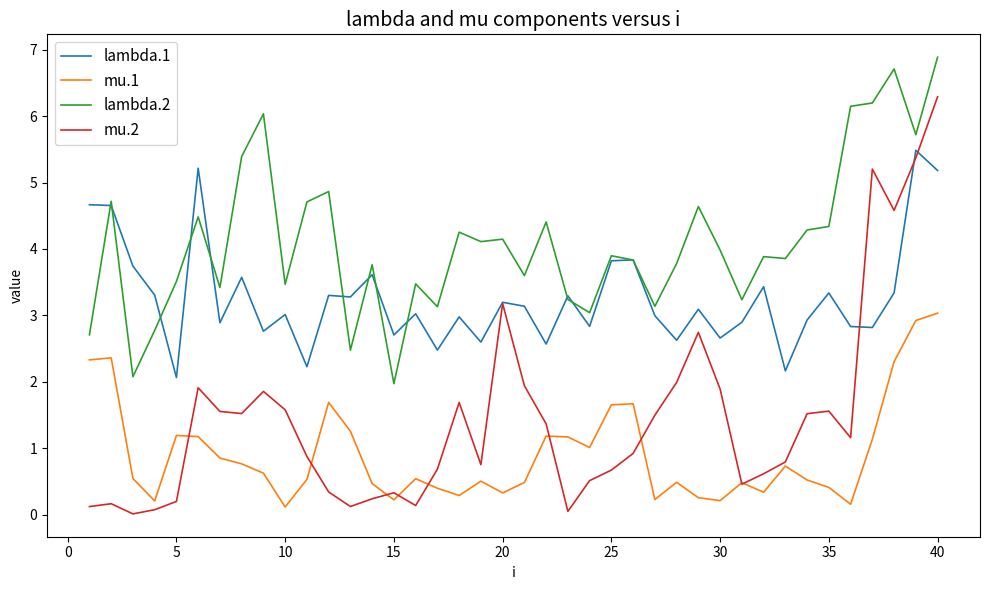

Which series has the largest total across all categories?

lambda.2